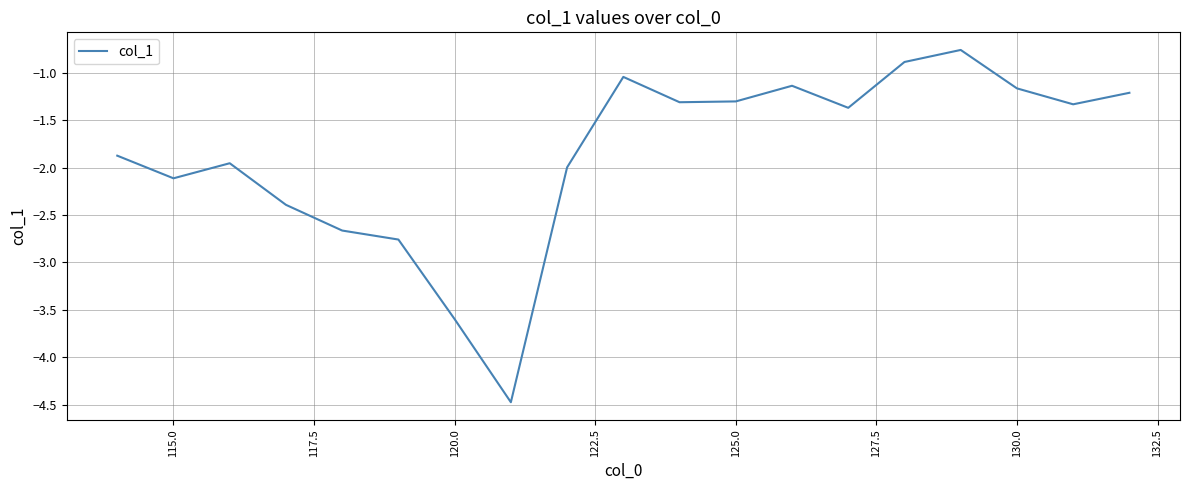

What is the minimum value shown in the chart?

-4.5